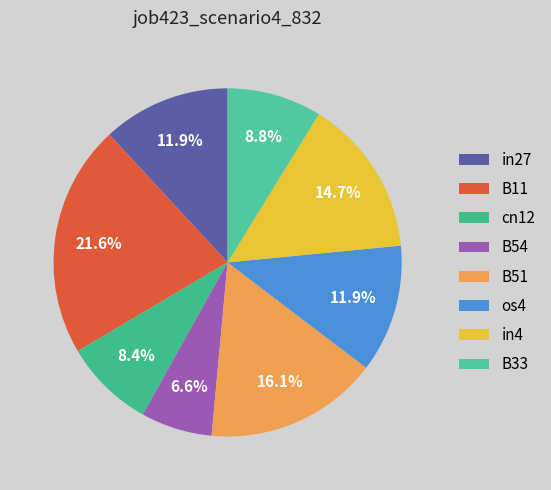

The os4 slice represents 12% of the pie. True or false?

True